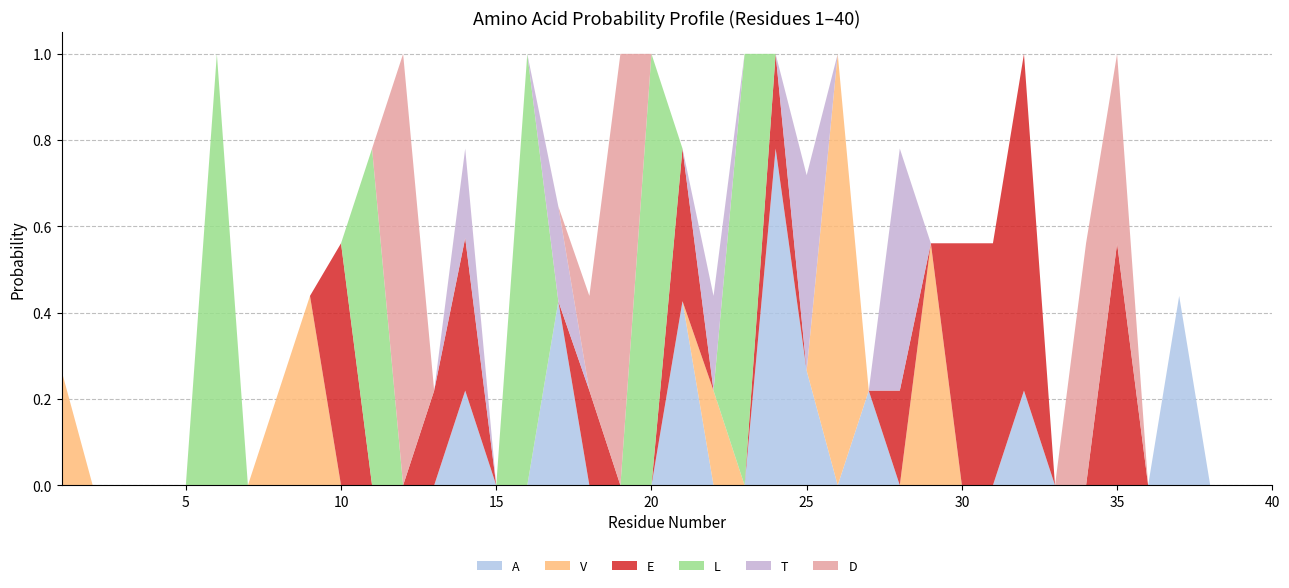

Reading right to left, transcribe all the data shown in this chart.

A: 40=0.0	39=0.0	38=0.0	37=0.4	36=0.0	35=0.0	34=0.0	33=0.0	32=0.2	31=0.0	30=0.0	29=0.0	28=0.0	27=0.2	26=0.0	25=0.3	24=0.8	23=0.0	22=0.0	21=0.4	20=0.0	19=0.0	18=0.0	17=0.4	16=0.0	15=0.0	14=0.2	13=0.0	12=0.0	11=0.0	10=0.0	9=0.0	8=0.0	7=0.0	6=0.0	5=0.0	4=0.0	3=0.0	2=0.0	1=0.0
V: 40=0.0	39=0.0	38=0.0	37=0.0	36=0.0	35=0.0	34=0.0	33=0.0	32=0.0	31=0.0	30=0.0	29=0.6	28=0.0	27=0.0	26=1.0	25=0.0	24=0.0	23=0.0	22=0.2	21=0.0	20=0.0	19=0.0	18=0.0	17=0.0	16=0.0	15=0.0	14=0.0	13=0.0	12=0.0	11=0.0	10=0.0	9=0.4	8=0.2	7=0.0	6=0.0	5=0.0	4=0.0	3=0.0	2=0.0	1=0.3
E: 40=0.0	39=0.0	38=0.0	37=0.0	36=0.0	35=0.6	34=0.0	33=0.0	32=0.8	31=0.6	30=0.6	29=0.0	28=0.2	27=0.0	26=0.0	25=0.0	24=0.2	23=0.0	22=0.0	21=0.4	20=0.0	19=0.0	18=0.2	17=0.0	16=0.0	15=0.0	14=0.4	13=0.2	12=0.0	11=0.0	10=0.6	9=0.0	8=0.0	7=0.0	6=0.0	5=0.0	4=0.0	3=0.0	2=0.0	1=0.0
L: 40=0.0	39=0.0	38=0.0	37=0.0	36=0.0	35=0.0	34=0.0	33=0.0	32=0.0	31=0.0	30=0.0	29=0.0	28=0.0	27=0.0	26=0.0	25=0.0	24=0.0	23=1.0	22=0.0	21=0.0	20=1.0	19=0.0	18=0.0	17=0.0	16=1.0	15=0.0	14=0.0	13=0.0	12=0.0	11=0.8	10=0.0	9=0.0	8=0.0	7=0.0	6=1.0	5=0.0	4=0.0	3=0.0	2=0.0	1=0.0
T: 40=0.0	39=0.0	38=0.0	37=0.0	36=0.0	35=0.0	34=0.0	33=0.0	32=0.0	31=0.0	30=0.0	29=0.0	28=0.6	27=0.0	26=0.0	25=0.5	24=0.0	23=0.0	22=0.2	21=0.0	20=0.0	19=0.0	18=0.0	17=0.2	16=0.0	15=0.0	14=0.2	13=0.0	12=0.0	11=0.0	10=0.0	9=0.0	8=0.0	7=0.0	6=0.0	5=0.0	4=0.0	3=0.0	2=0.0	1=0.0
D: 40=0.0	39=0.0	38=0.0	37=0.0	36=0.0	35=0.4	34=0.6	33=0.0	32=0.0	31=0.0	30=0.0	29=0.0	28=0.0	27=0.0	26=0.0	25=0.0	24=0.0	23=0.0	22=0.0	21=0.0	20=0.0	19=1.0	18=0.2	17=0.0	16=0.0	15=0.0	14=0.0	13=0.0	12=1.0	11=0.0	10=0.0	9=0.0	8=0.0	7=0.0	6=0.0	5=0.0	4=0.0	3=0.0	2=0.0	1=0.0